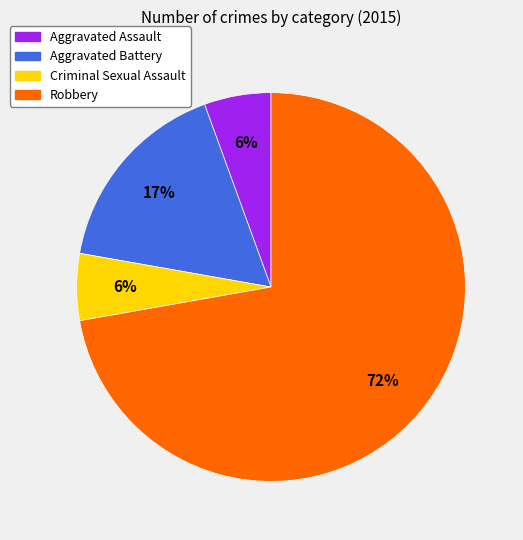

To the nearest percent, what is the average slice percentage?

25%